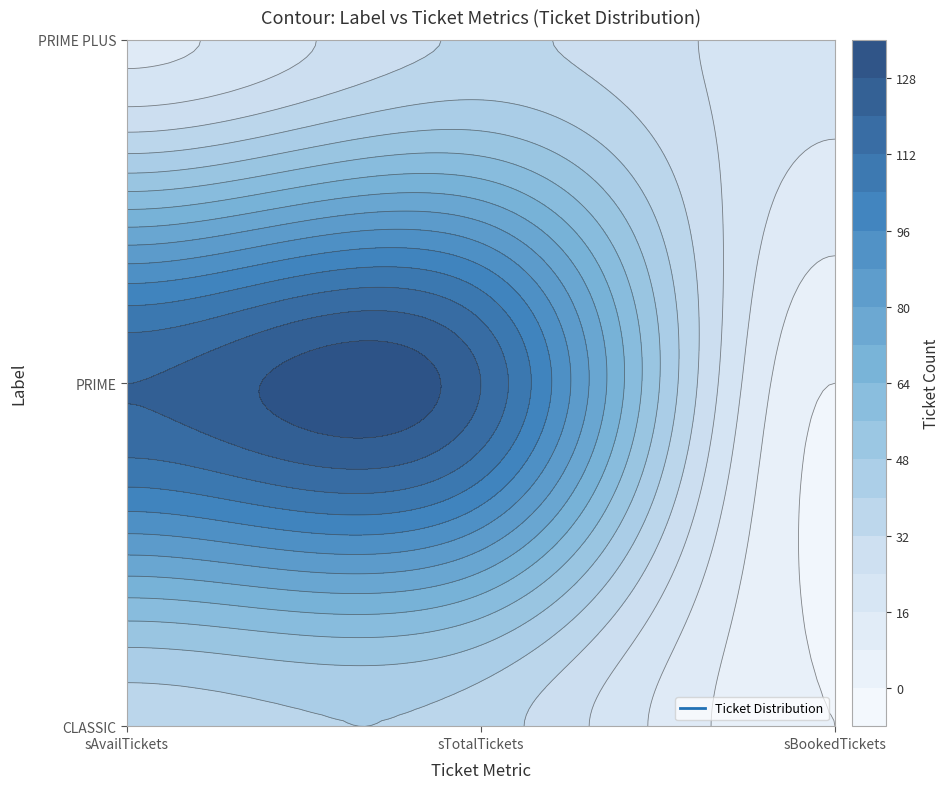

Reading left to right, what are all the values shown in this chart?

CLASSIC: 36	36	0
PRIME: 120	120	0
PRIME PLUS: 14	33	19